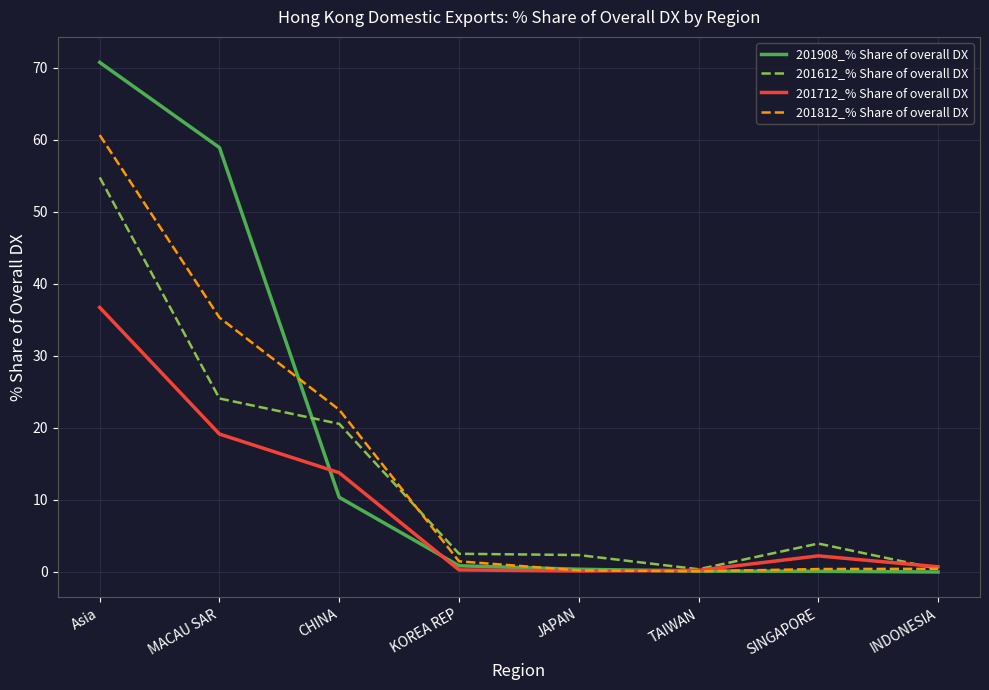

Which series changed the most between MACAU SAR and CHINA?

201908_% Share of overall DX